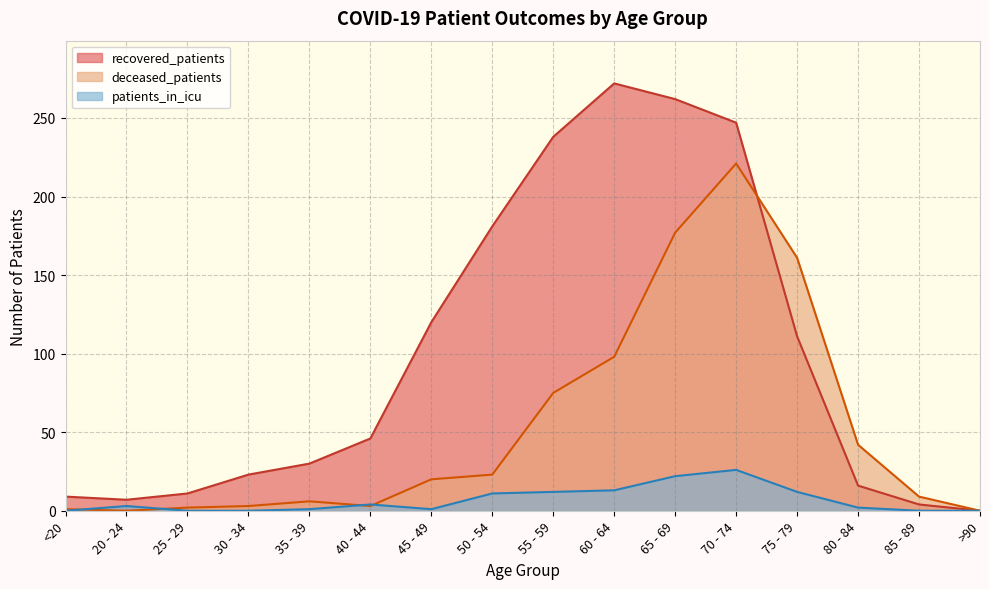

At which label is recovered_patients closest to 136?

45 - 49